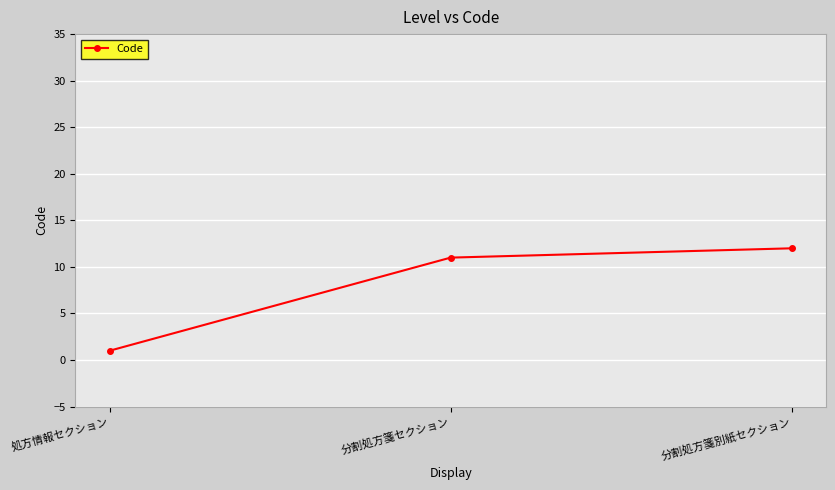

True or false: the data shows 3 at 分割処方箋別紙セクション.

False